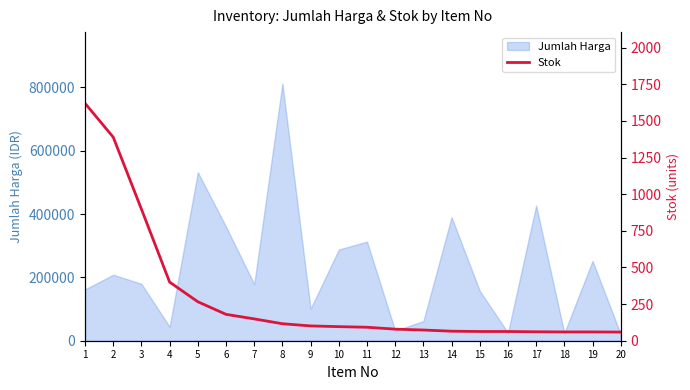

What is the greatest value displayed?

1620